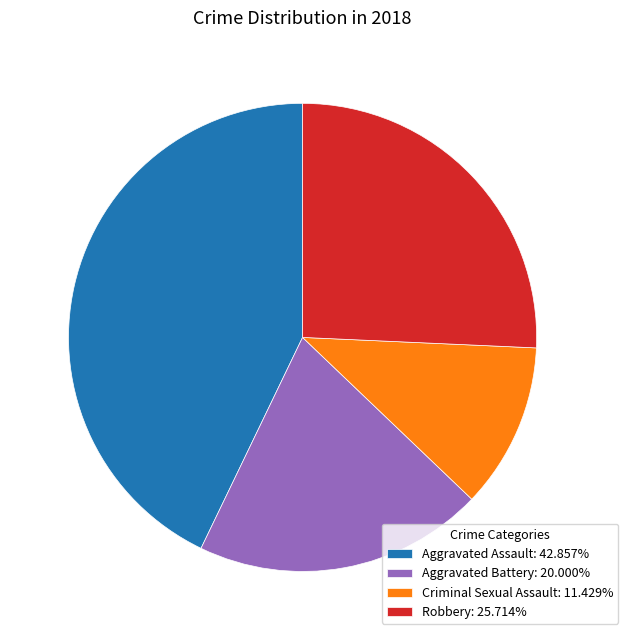

Combined, do Aggravated Assault: 42.857% and Aggravated Battery: 20.000% account for over 50%?

Yes